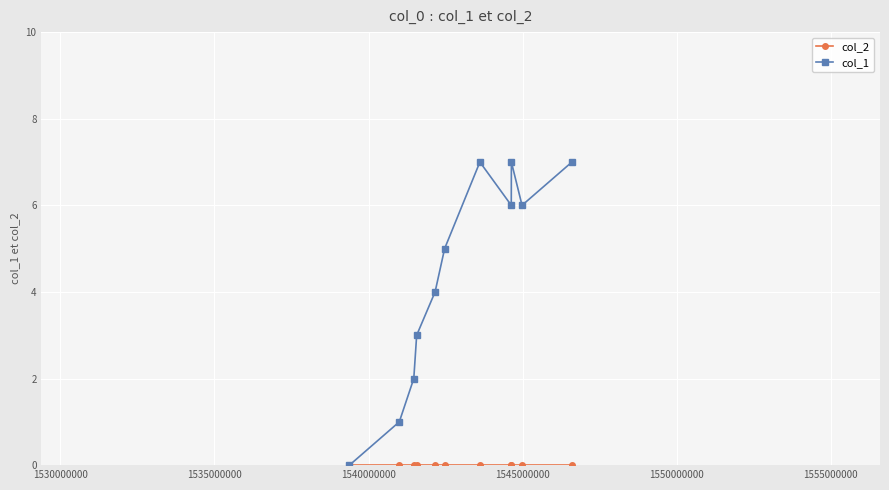

Does the chart have visible grid lines?

Yes